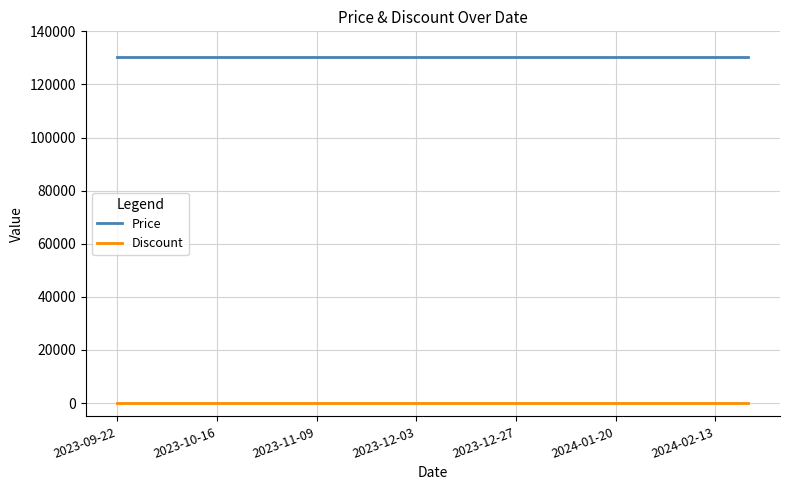

True or false: Discount and Price intersect in this chart.

False